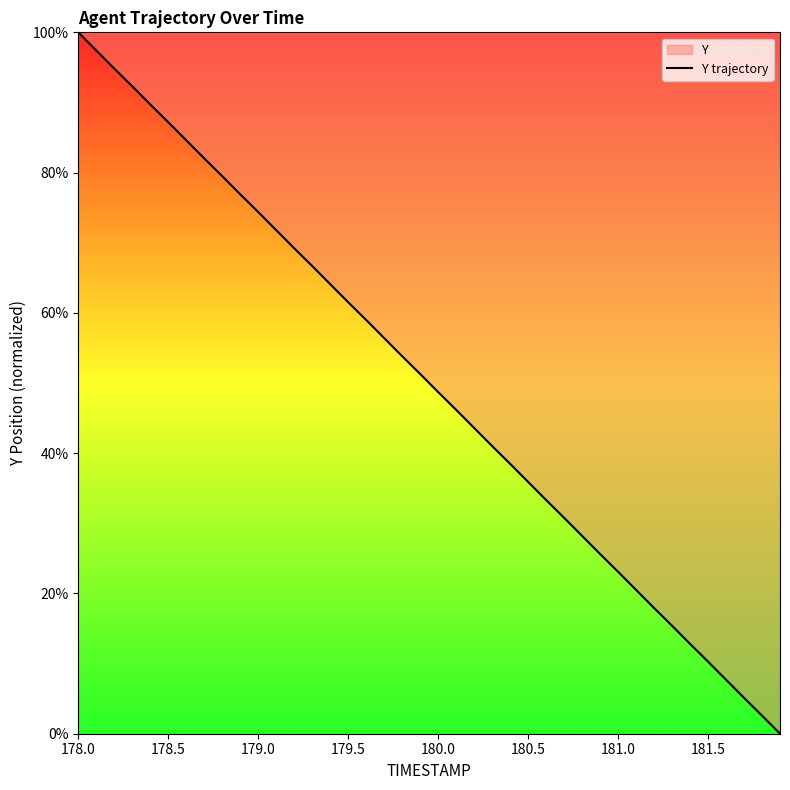

Reading left to right, what are all the values shown in this chart?

100.0	97.4	94.8	92.3	89.7	87.2	84.6	82.0	79.5	76.9	74.4	71.8	69.2	66.7	64.1	61.5	59.0	56.4	53.8	51.3	48.7	46.2	43.6	41.0	38.5	35.9	33.3	30.8	28.2	25.6	23.1	20.5	17.9	15.4	12.8	10.3	7.7	5.1	2.6	0.0